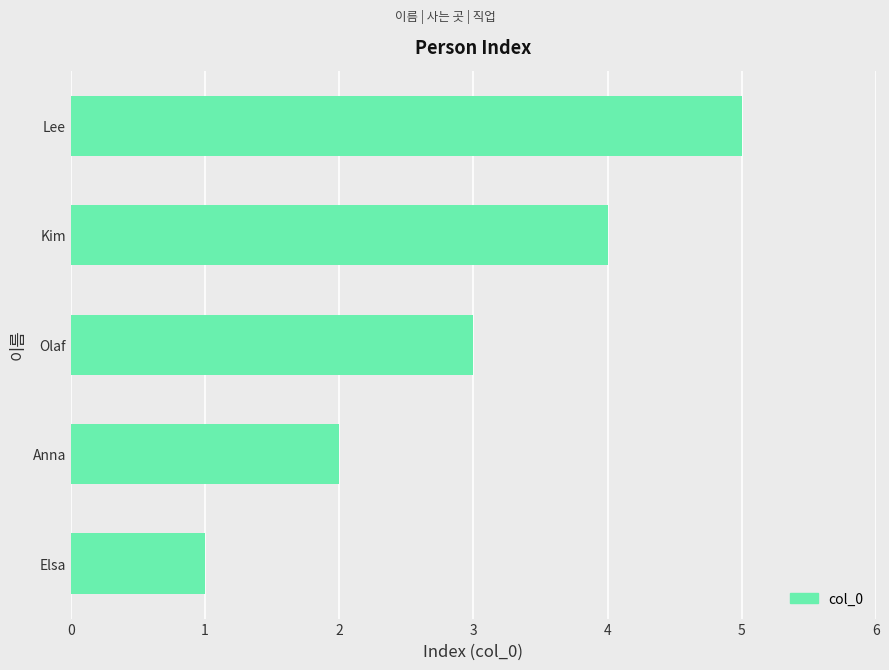

What is the change in value from Elsa to Lee?

+4